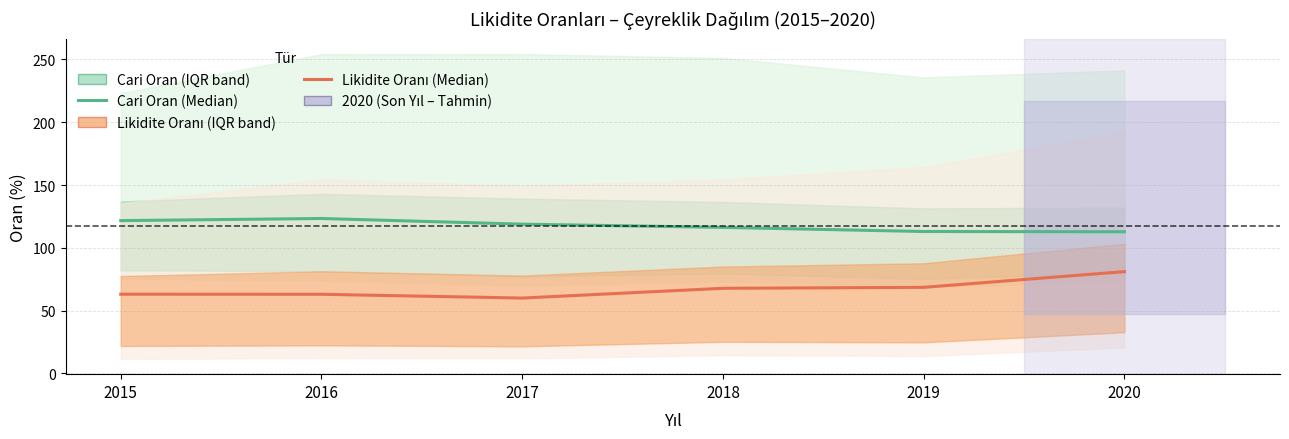

What are all the series names shown in the legend?

Cari Oran (Median), Likidite Oranı (Median)